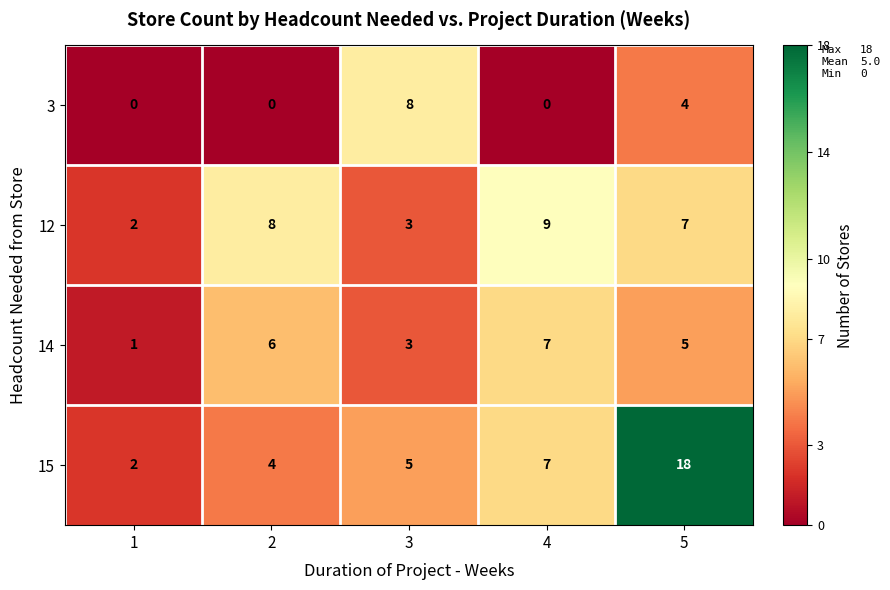

Which series has the largest range (max minus min)?

15